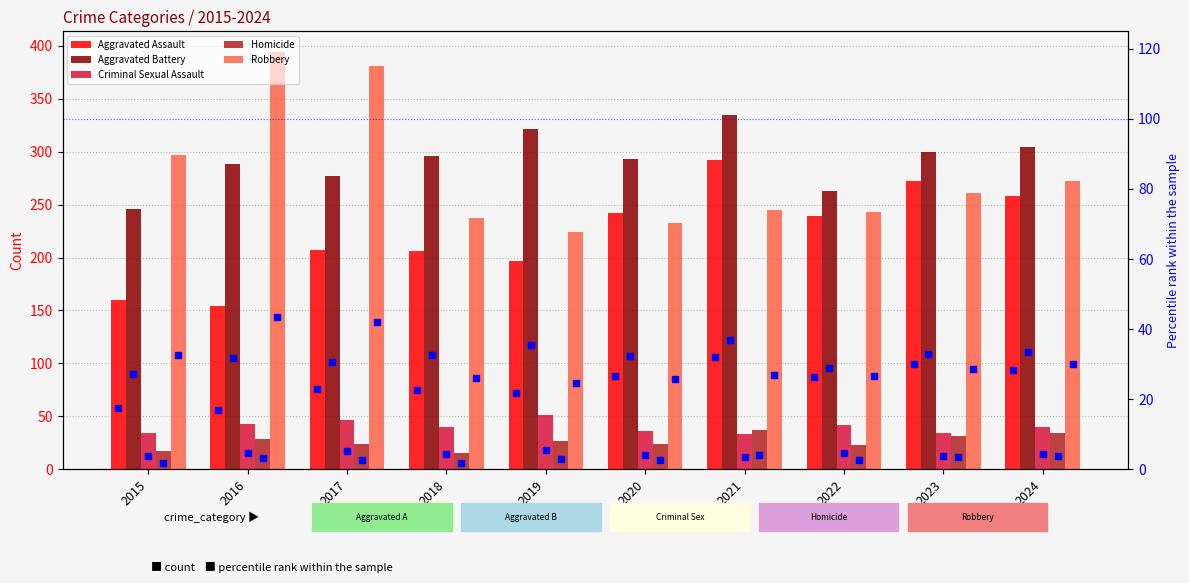

At how many categories does at least one series exceed 242?

10